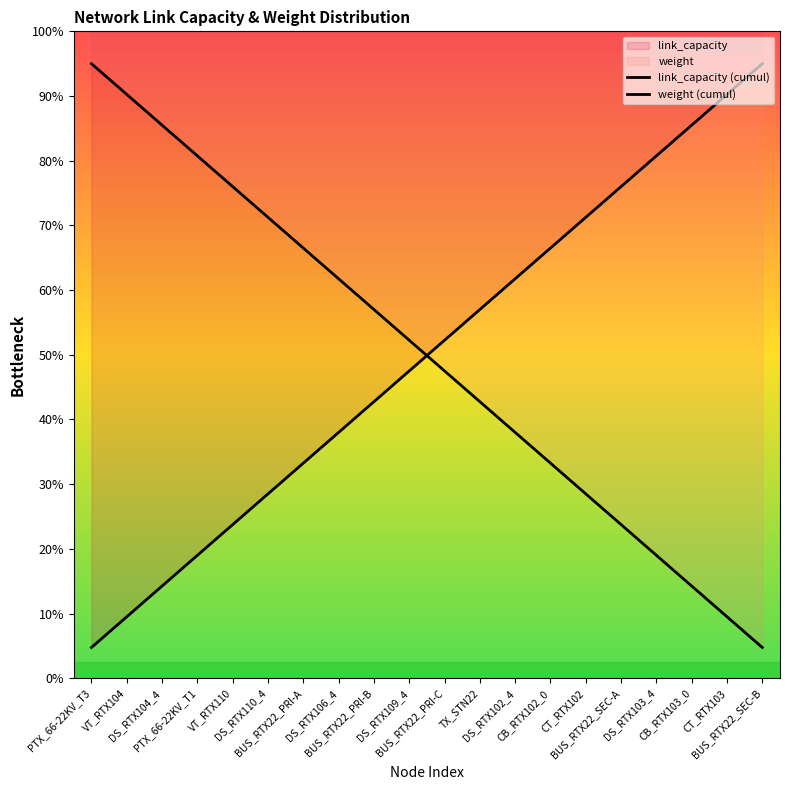

Which category has the highest value in the link_capacity (cumul) series?

BUS_RTX22_SEC-B